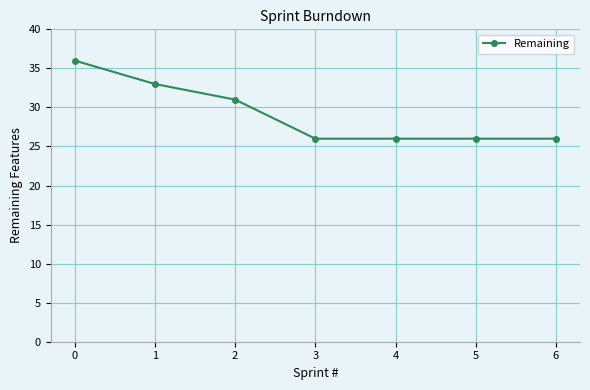

True or false: there are more than 1 points higher than both neighbors.

False